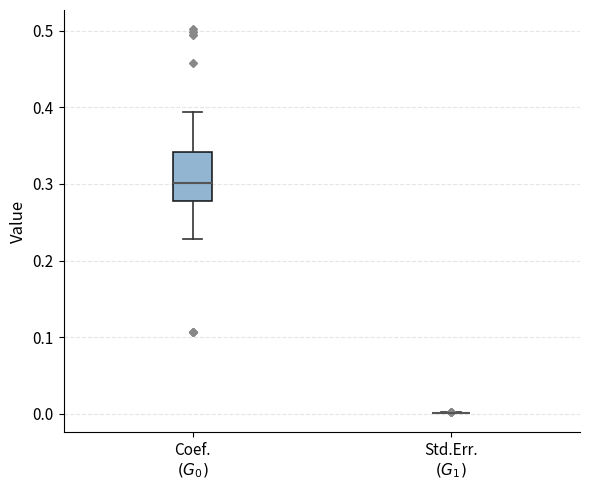

Which box is the tallest, from its lower edge to its upper edge?

Coef. $(G_0)$